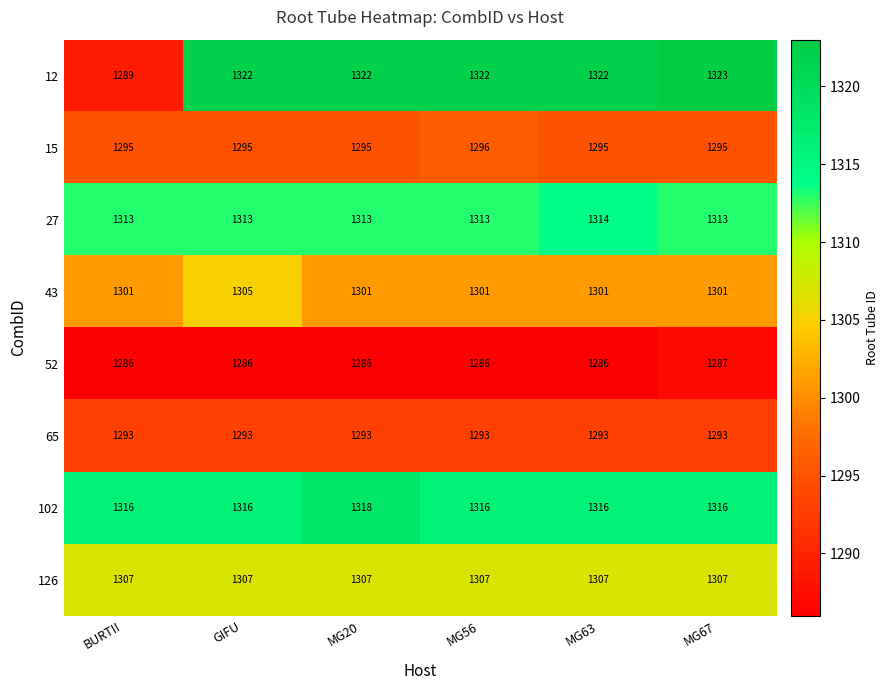

How many series are shown in this chart?

8